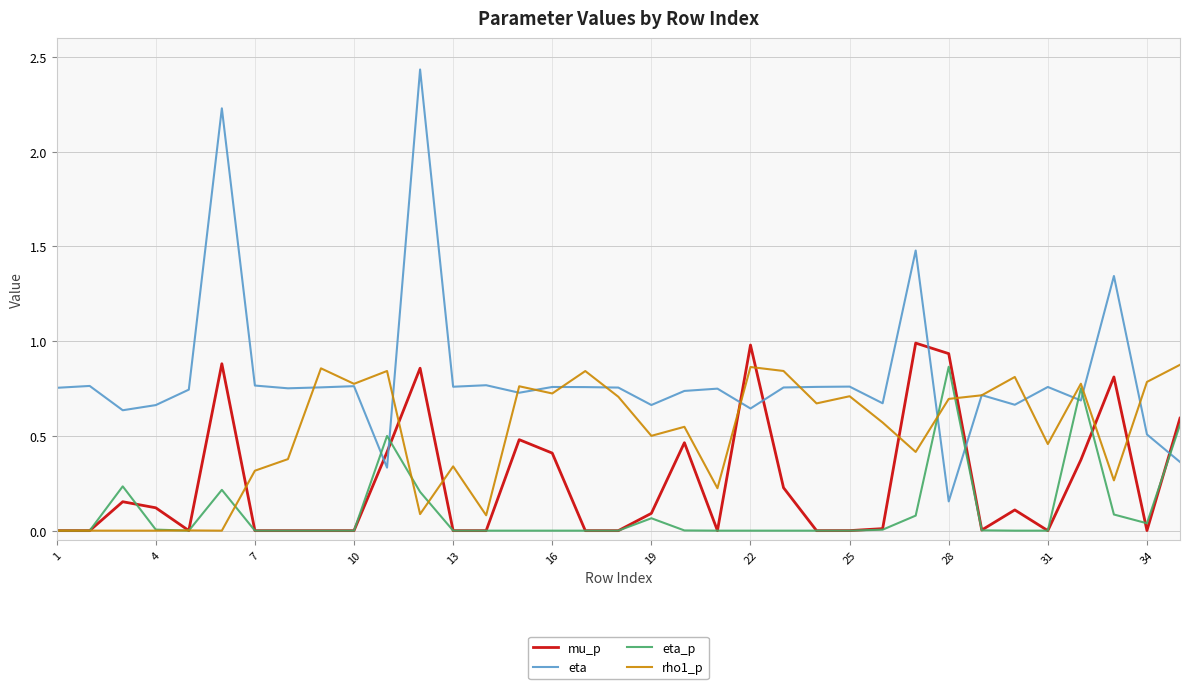

Which series has the largest total across all categories?

eta